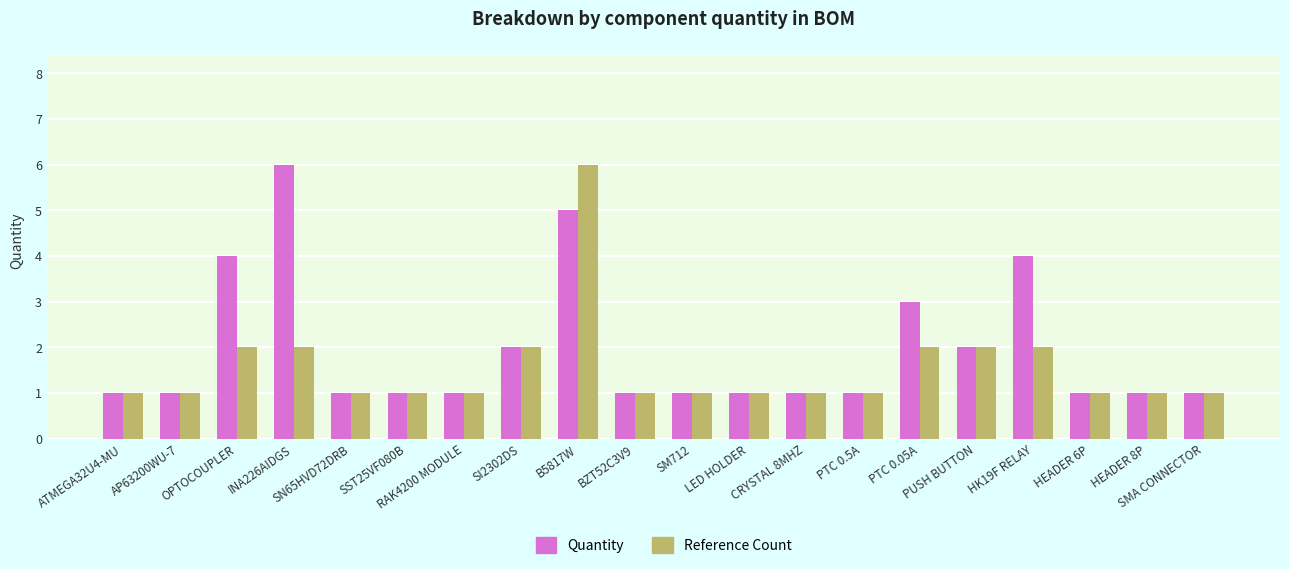

What is the total value across all series at SM712?

2